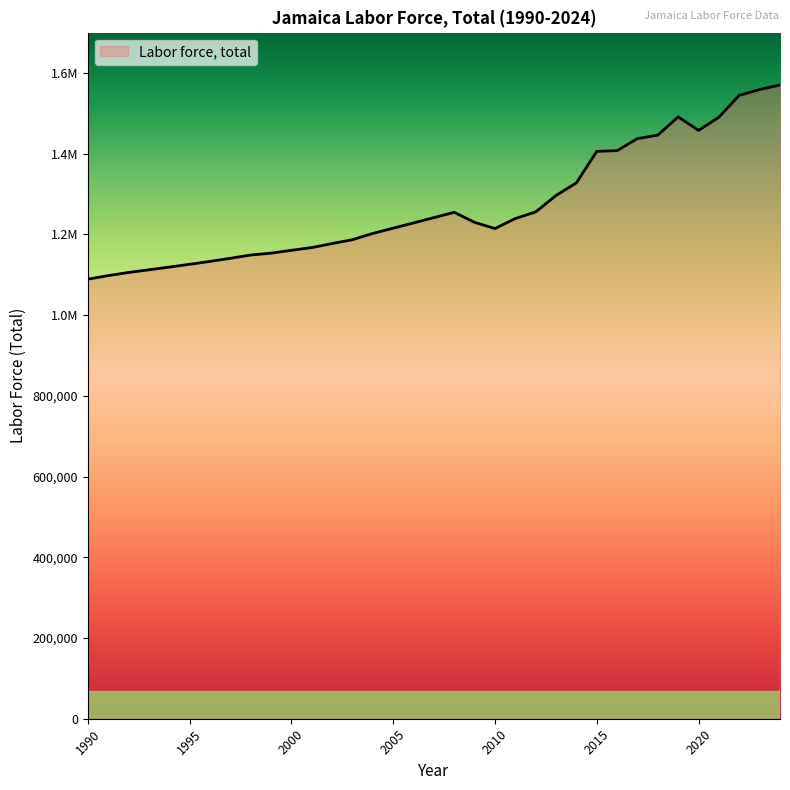

Is this an area chart (filled region under the line)?

Yes